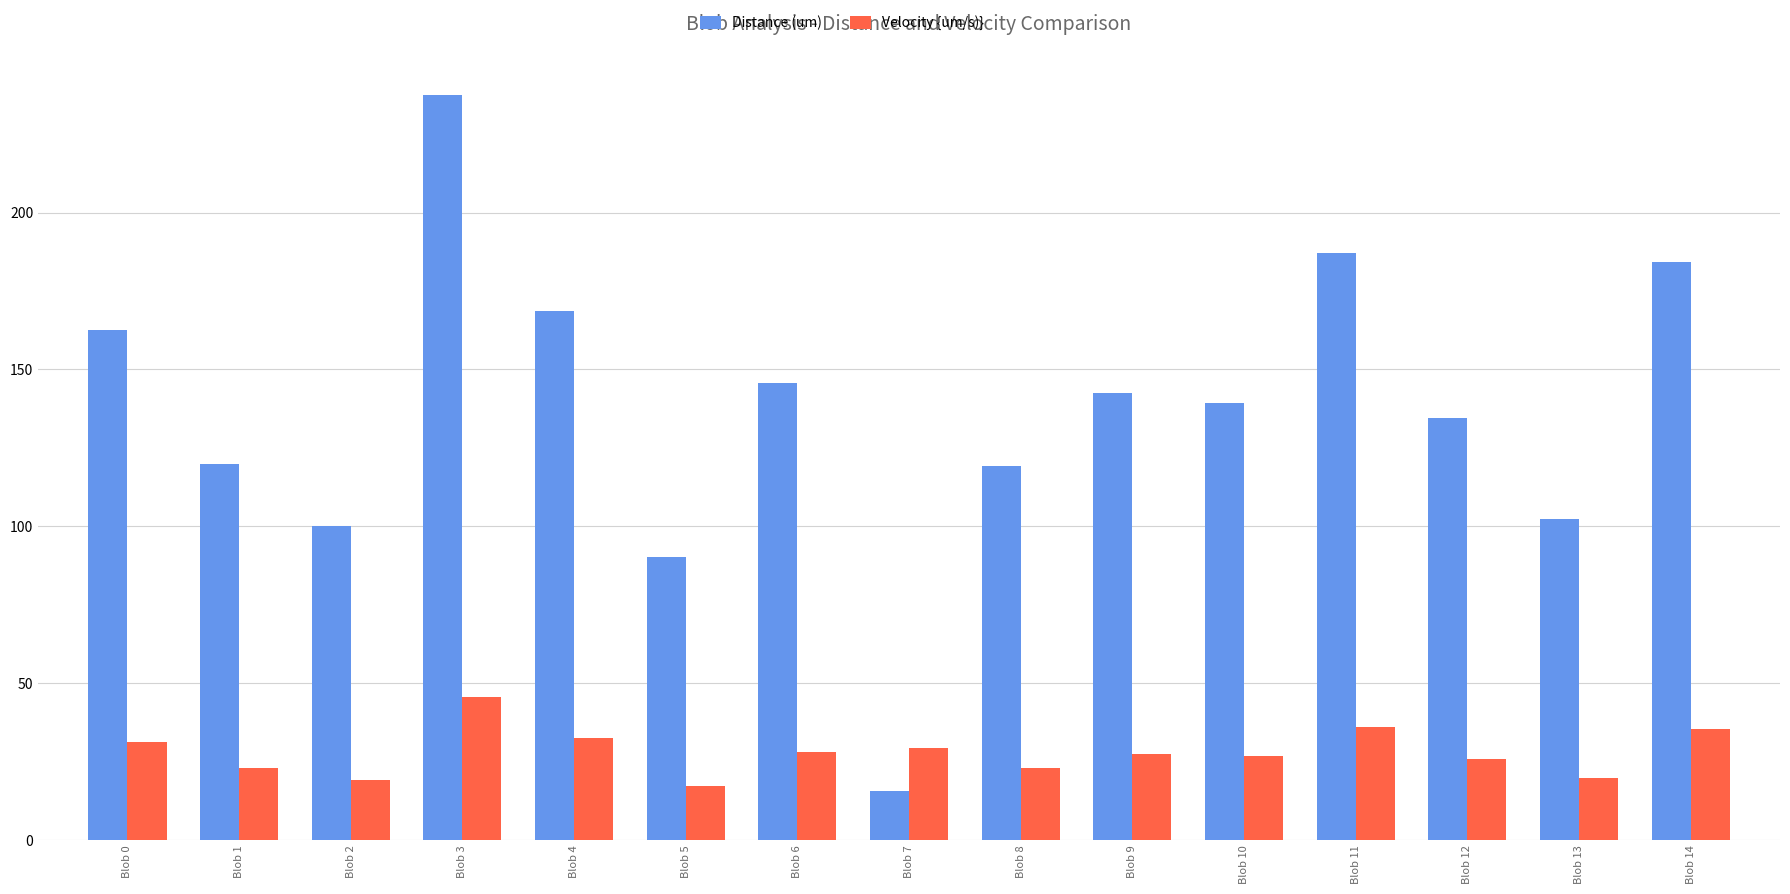

How many data points in Distance (um) are less than 139?

7